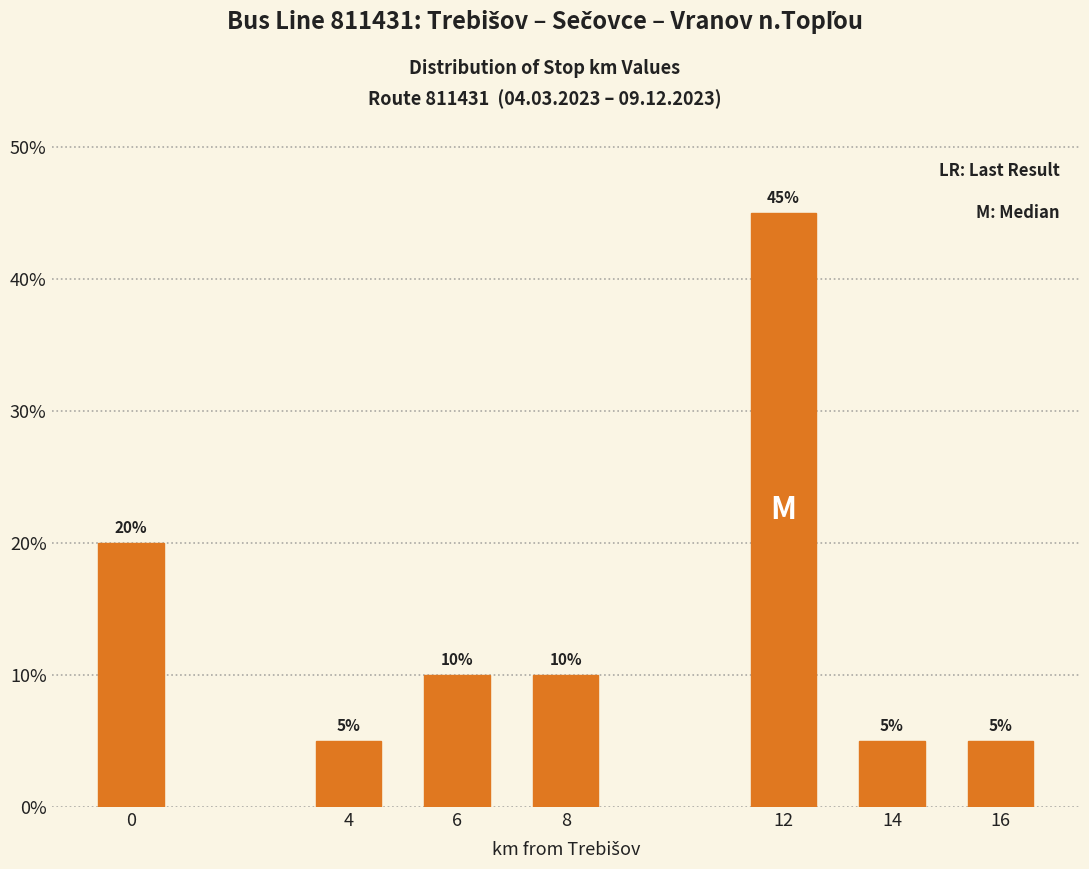

Reading left to right, list all the values displayed in this chart.

0=20	4=5	6=10	8=10	12=45	14=5	16=5